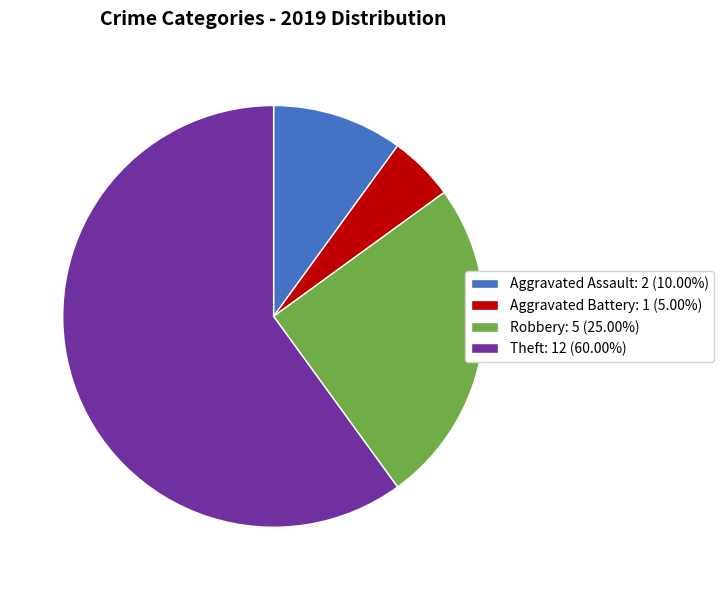

True or false: Aggravated Assault accounts for 10% of the total.

True